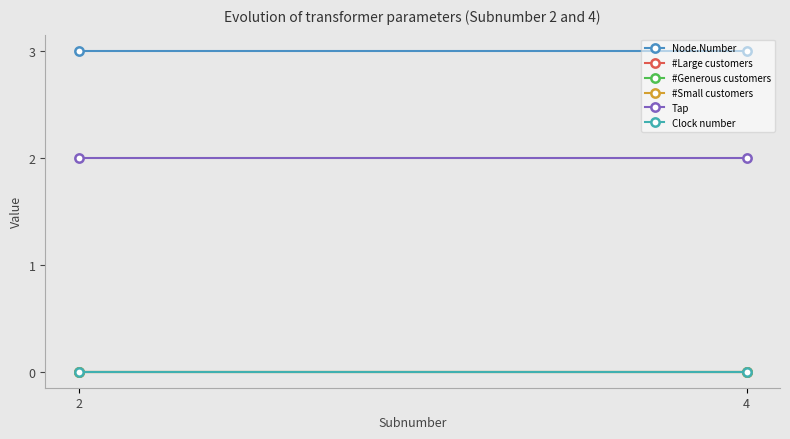

Between 2 and 4, which series saw the biggest shift?

Node.Number